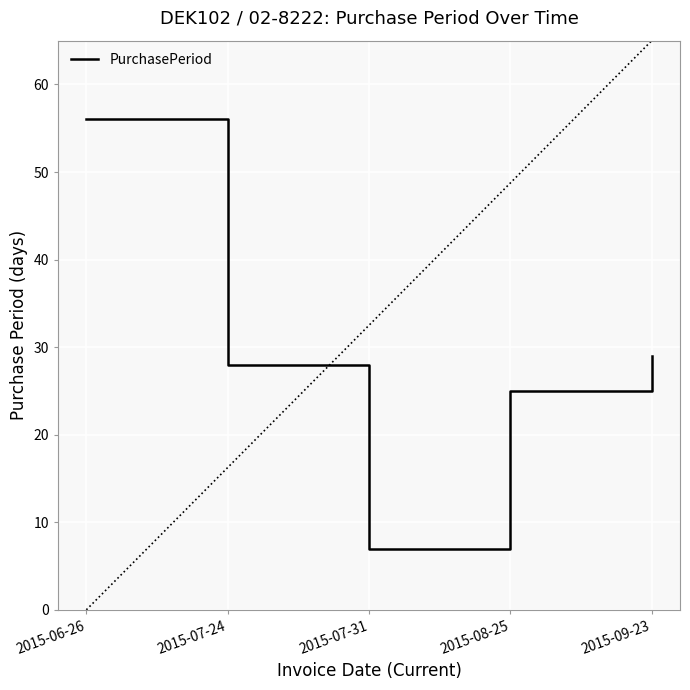

How many values are below 28?

2